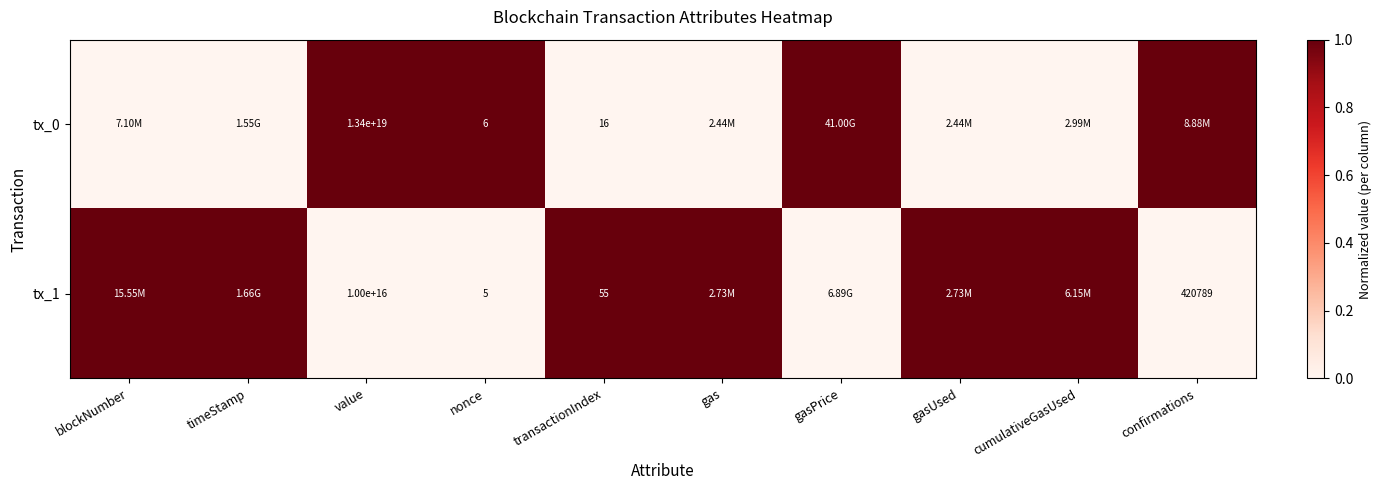

At which category is the sum across all series the highest?

blockNumber